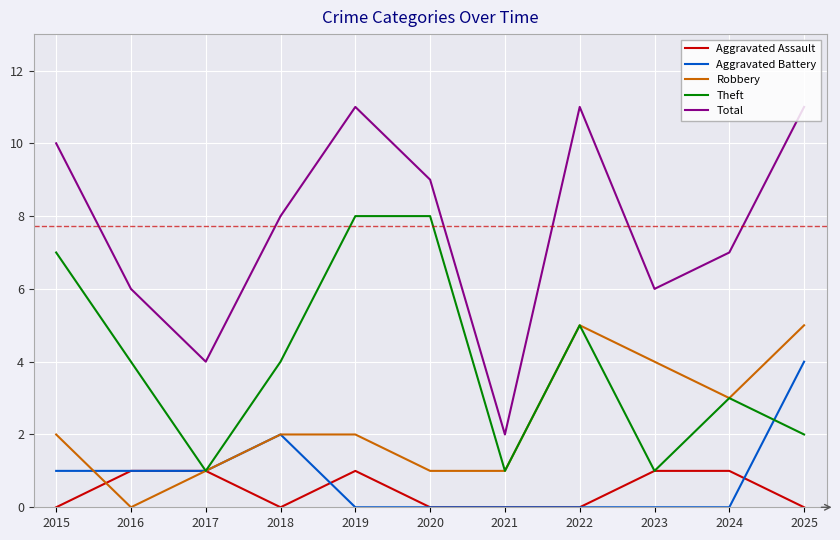

Is this an area chart (filled region under the line)?

No